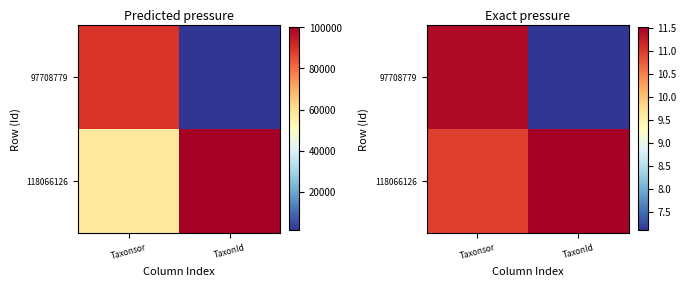

Where is 118066126 nearest to the value 11?

Taxonsor